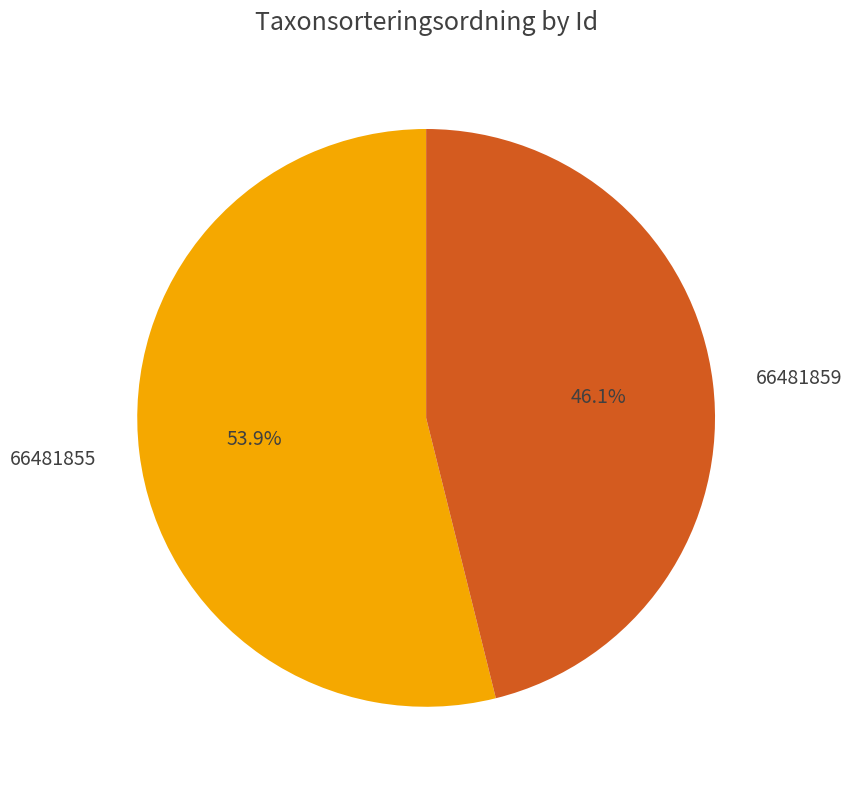

What is the total percentage of 66481855 and 66481859?

100.0%